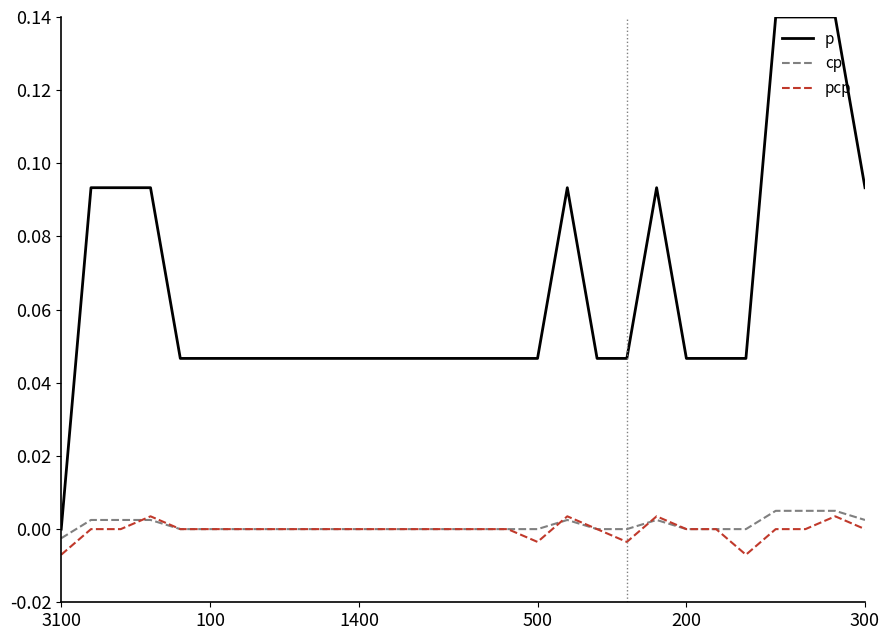

Count the number of data series in this chart.

3